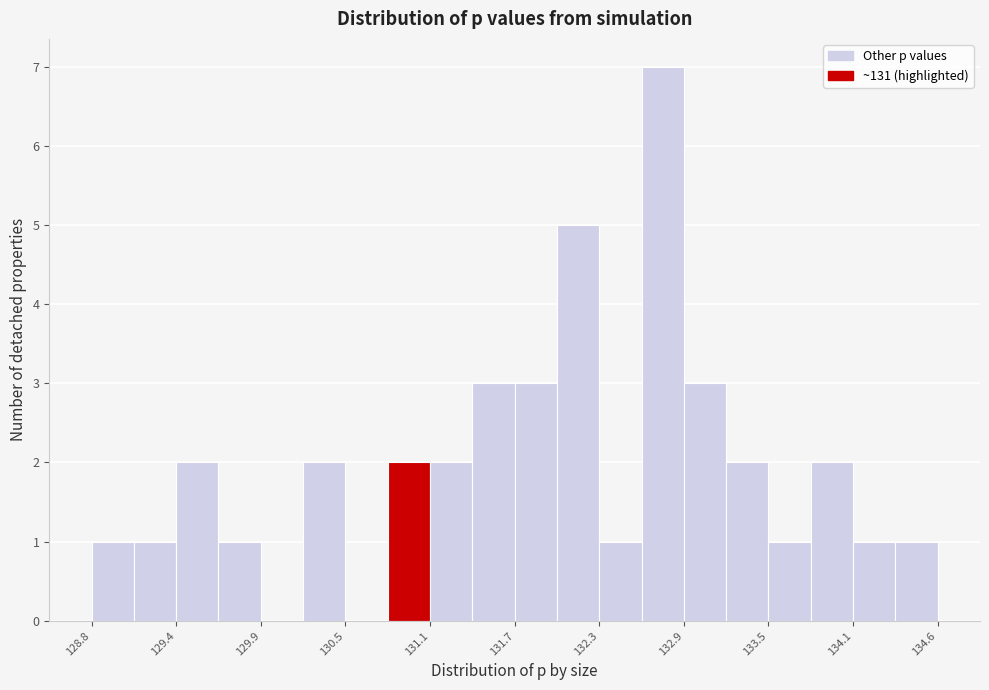

Read against the x-axis, roughly where is the centre of the tallest bar?

132.7